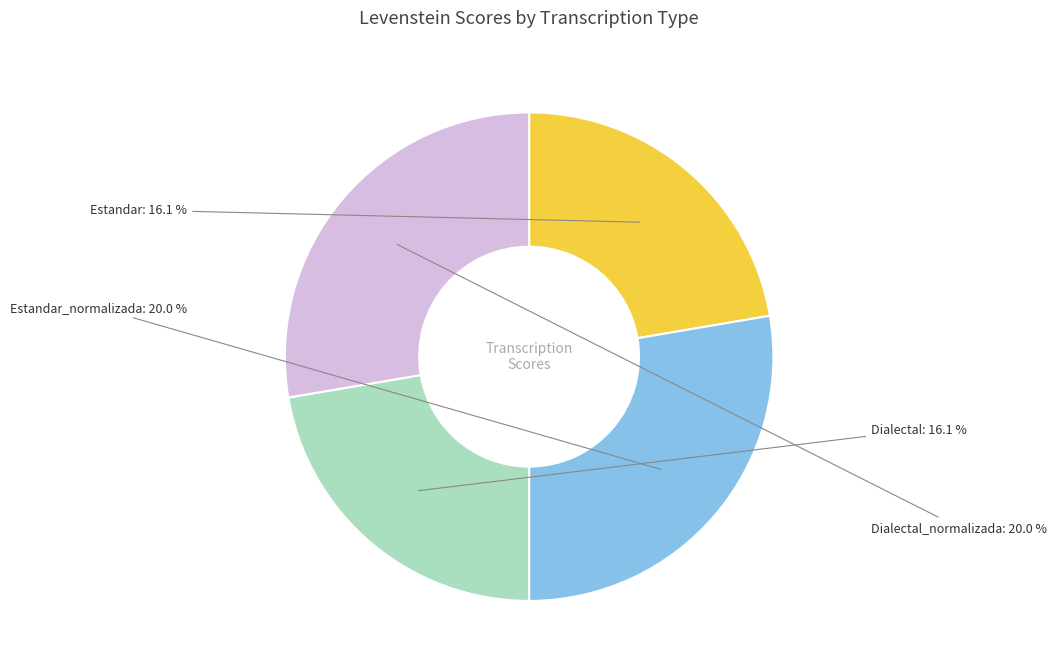

Rank the categories by value from lowest to highest.

Estandar, Dialectal, Estandar_normalizada, Dialectal_normalizada